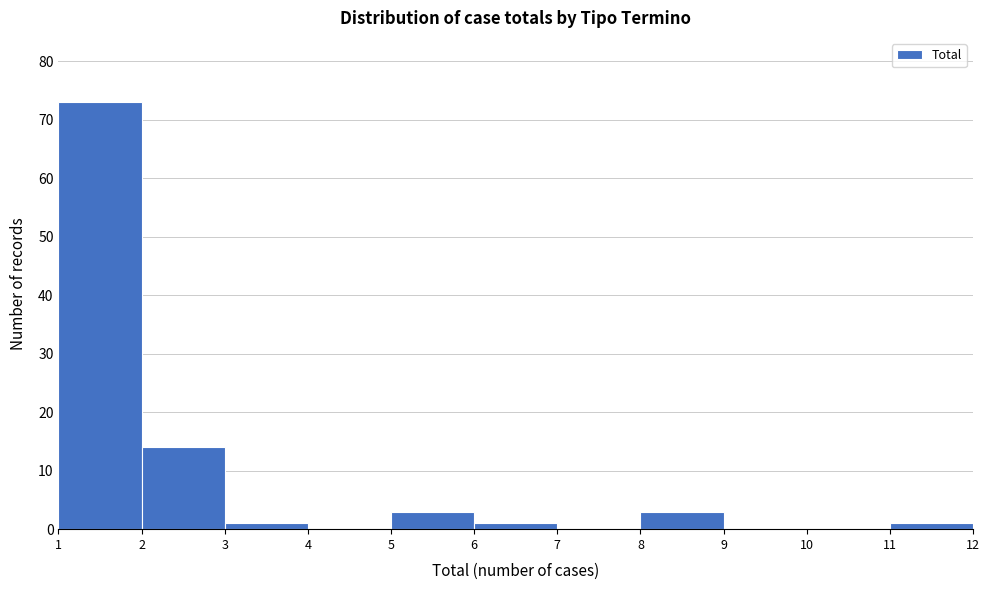

Reading left to right, transcribe this chart: for each bar, give the range it covers on the x-axis and its height. The values are not printed on the chart, so give them approximately, as read against the axis.

1 to 2: 73
2 to 3: 14
3 to 4: 1
4 to 5: 0
5 to 6: 3
6 to 7: 1
7 to 8: 0
8 to 9: 3
9 to 10: 0
10 to 11: 0
11 to 12: 1